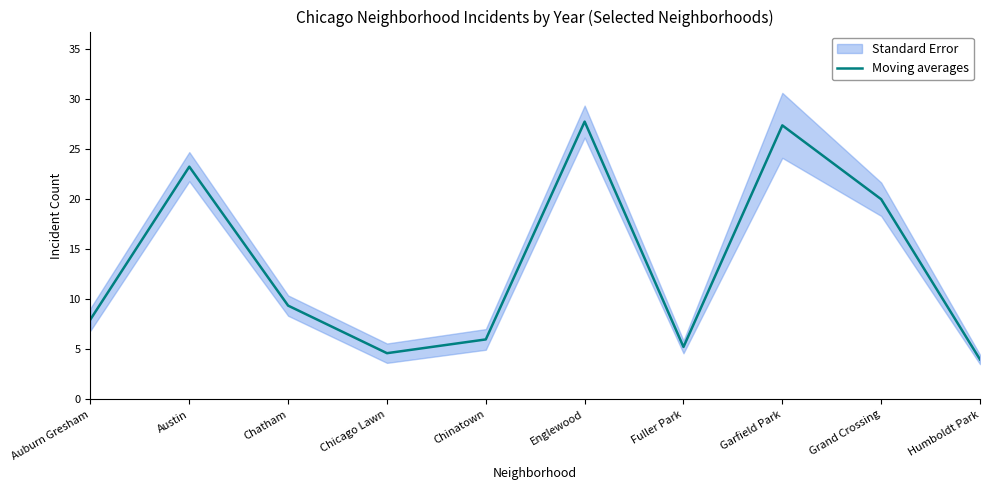

Does the chart display data point markers on the line(s)?

No